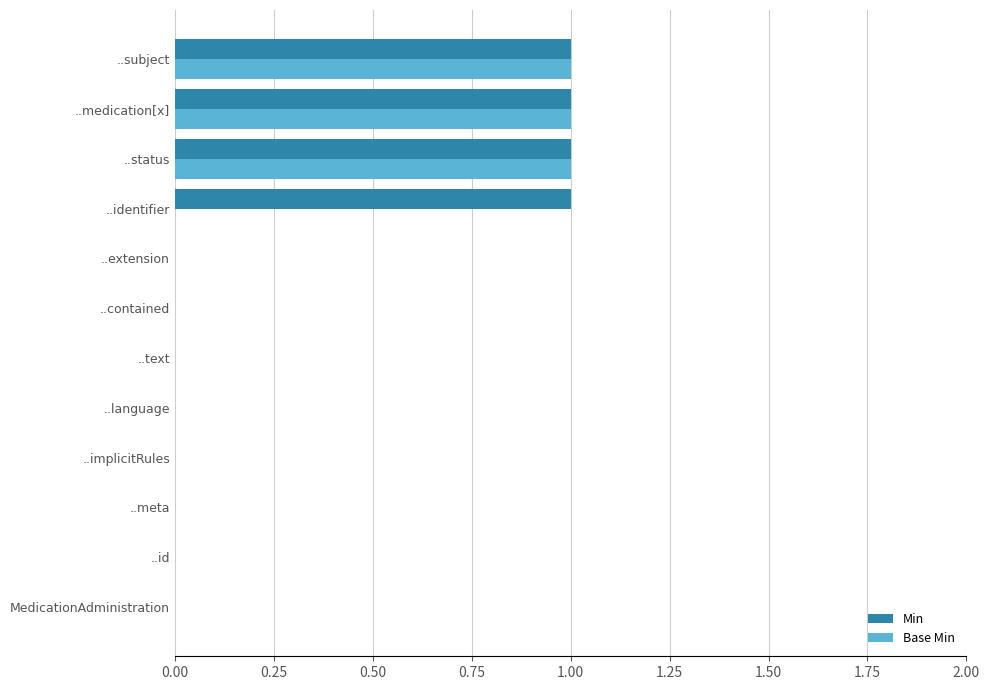

True or false: Min has a value of -1 at ..implicitRules.

False